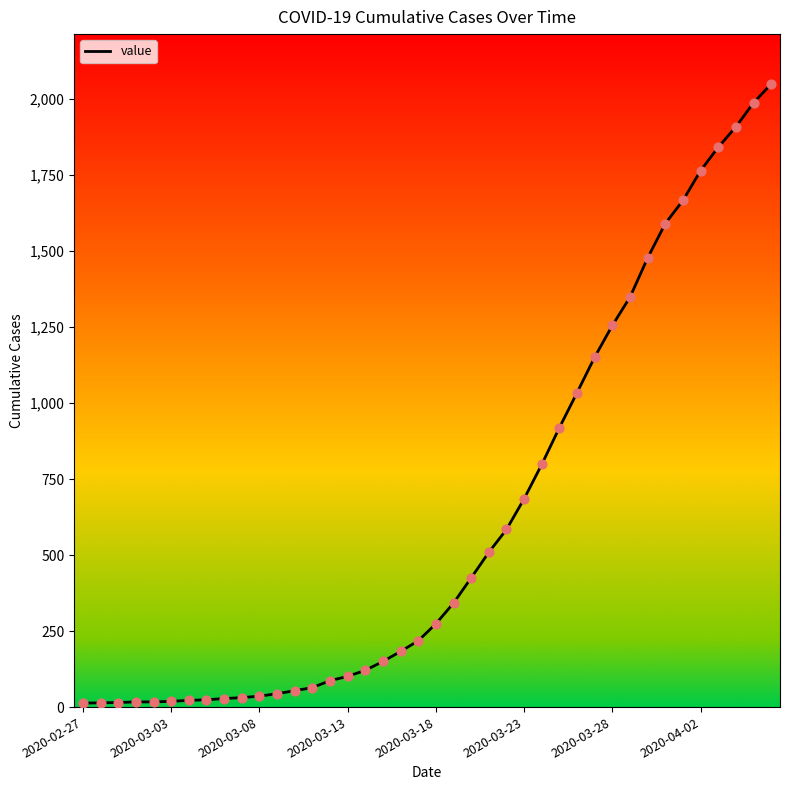

What is the maximum value shown in the chart?

2049